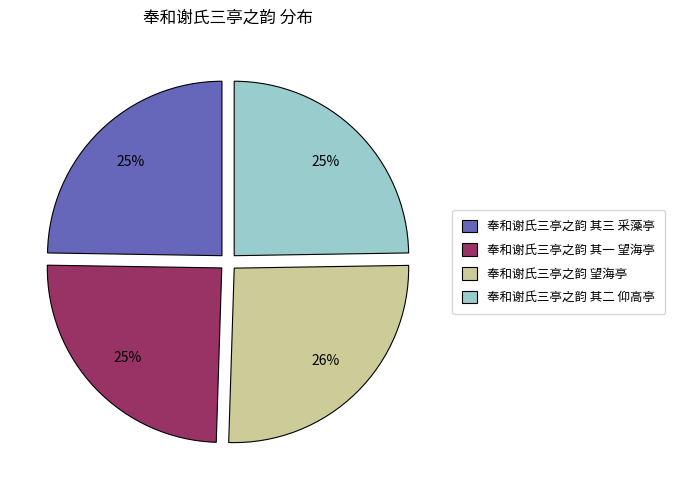

Do 奉和谢氏三亭之韵 其一 望海亭 and 奉和谢氏三亭之韵 其二 仰高亭 together represent more than half of the pie?

No